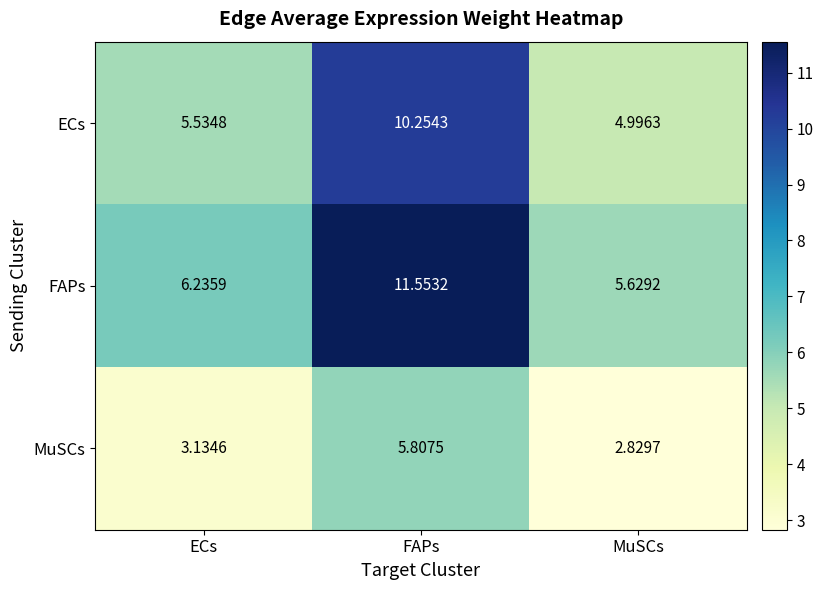

Which series has the largest range (max minus min)?

FAPs